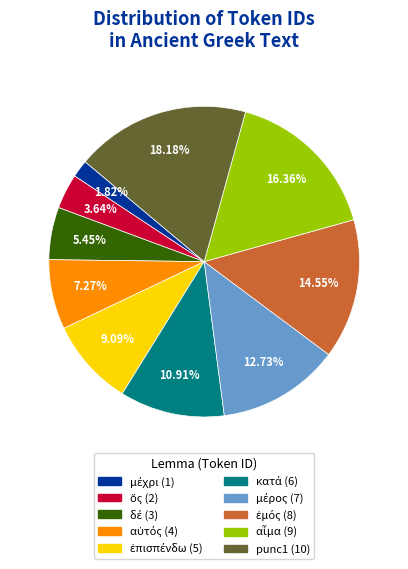

Is there any slice that represents more than half of the pie?

No